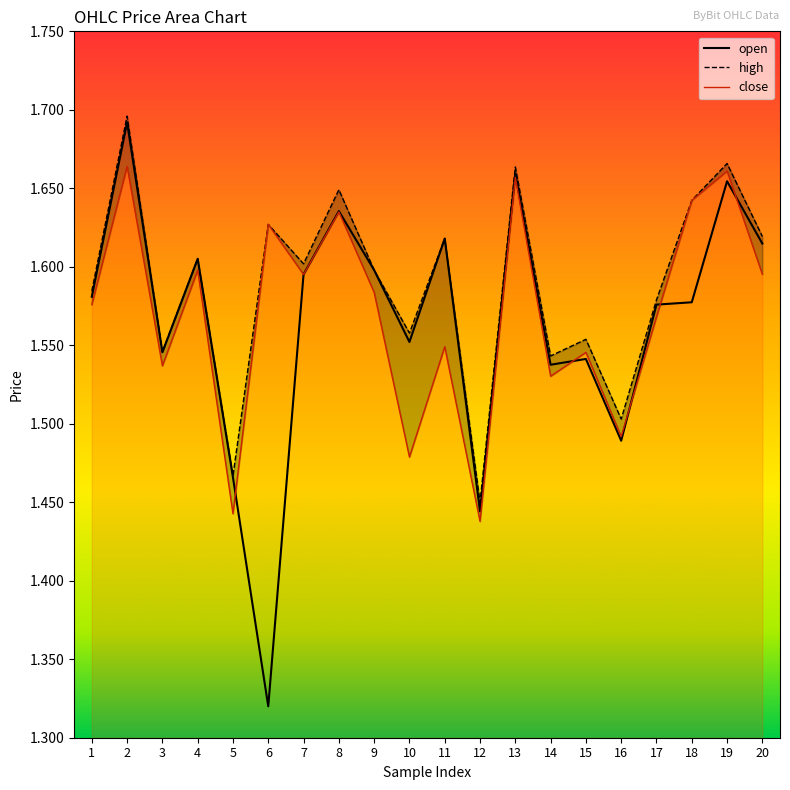

What is the difference between the second highest and minimum values in the close series?

0.2